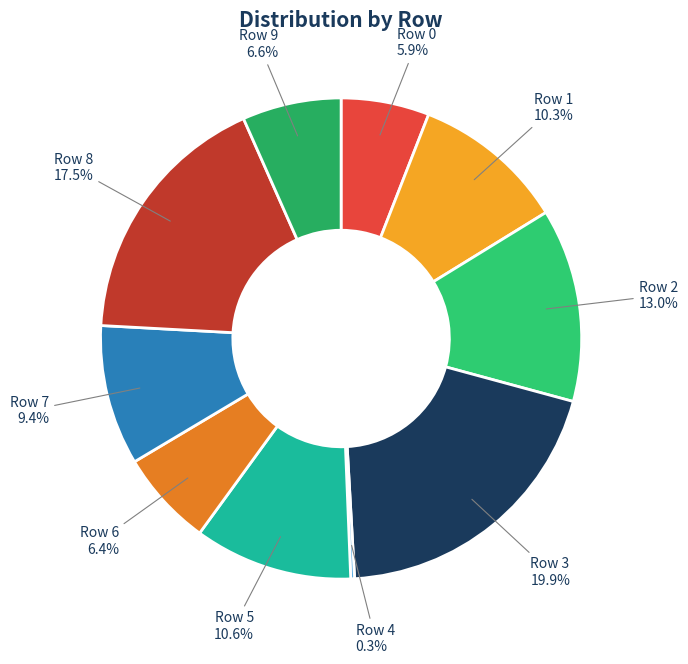

Is there any slice that represents more than half of the pie?

No